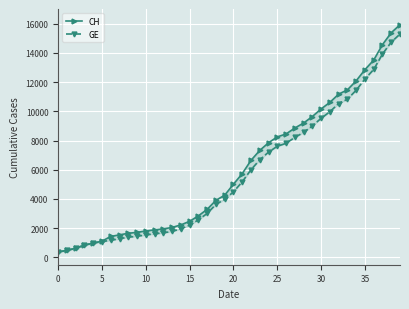

Reading right to left, transcribe all the data shown in this chart.

CH: 15926	15375	14561	13505	12852	12086	11467	11175	10613	10162	9642	9196	8855	8449	8249	7847	7323	6644	5731	5012	4259	3908	3291	2845	2472	2226	2051	1952	1885	1809	1715	1652	1544	1436	1113	981	840	630	479	375
GE: 15284	14733	13919	12863	12210	11444	10825	10533	9971	9520	9000	8554	8213	7807	7607	7205	6681	6002	5174	4485	3978	3627	3010	2574	2201	1955	1780	1681	1614	1538	1447	1384	1278	1171	1083	981	840	630	479	375